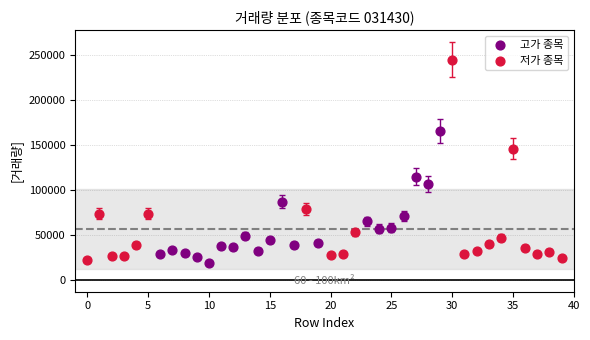

Which series contains the highest Y value?

저가 종목